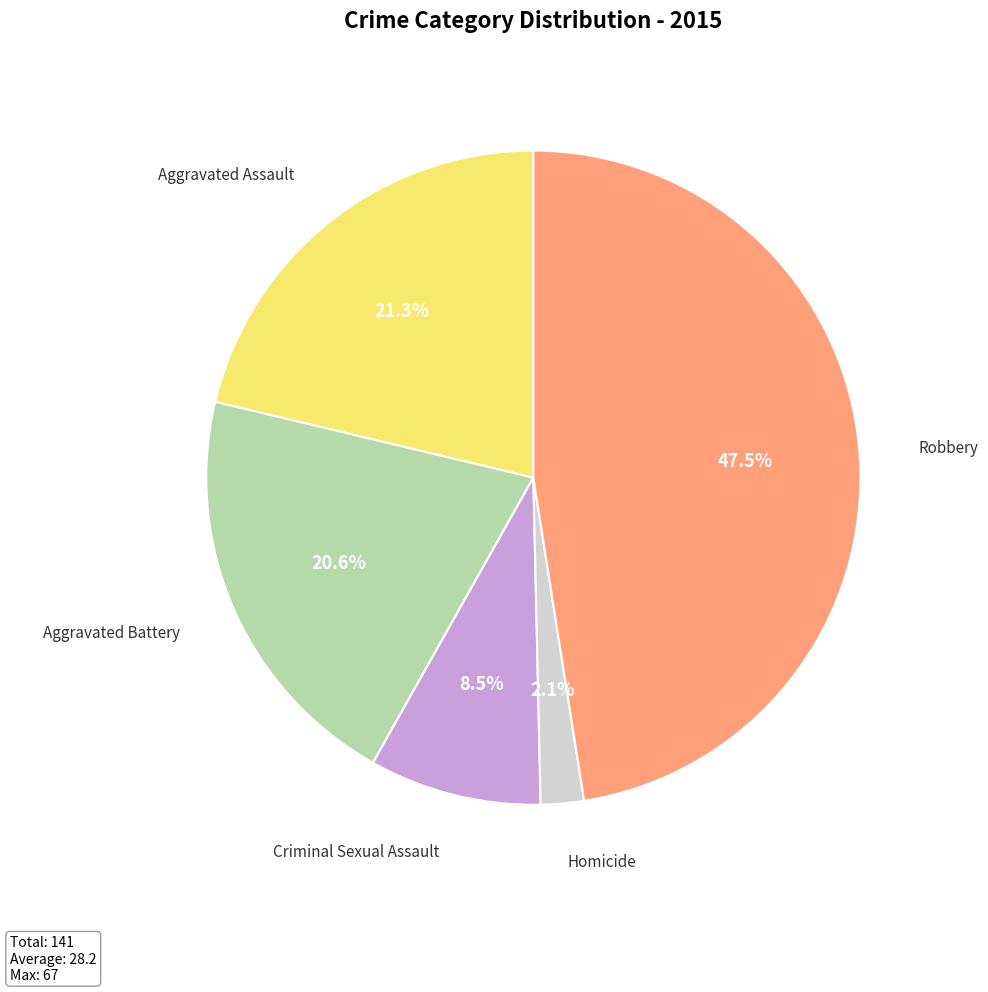

What is the largest slice in the pie chart?

Robbery